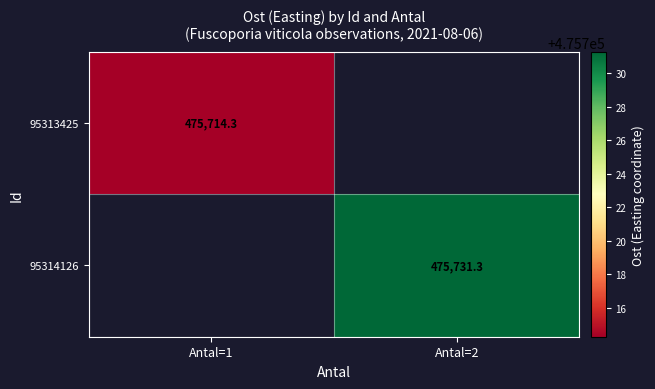

How many data points does each series have?

2